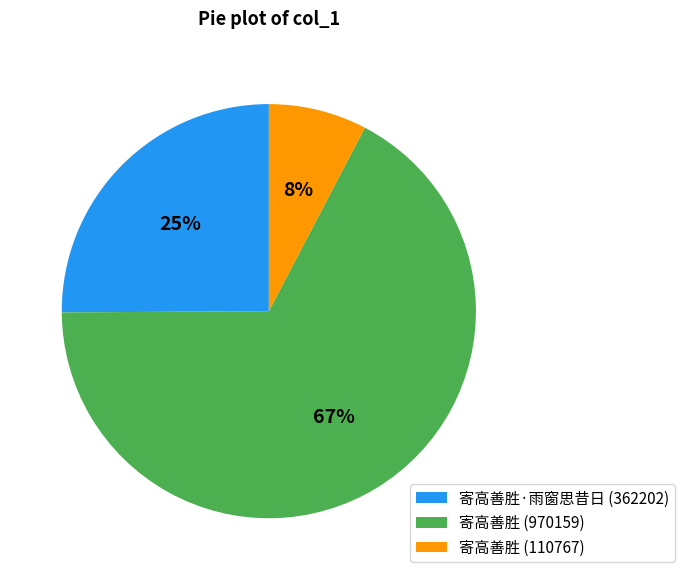

How many slices are in this pie chart?

3